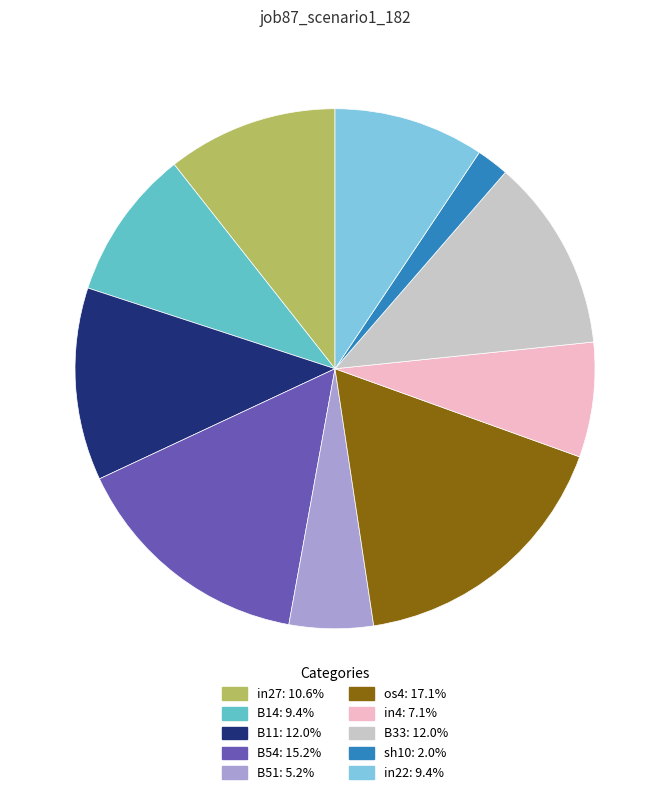

Which slice is the largest?

os4